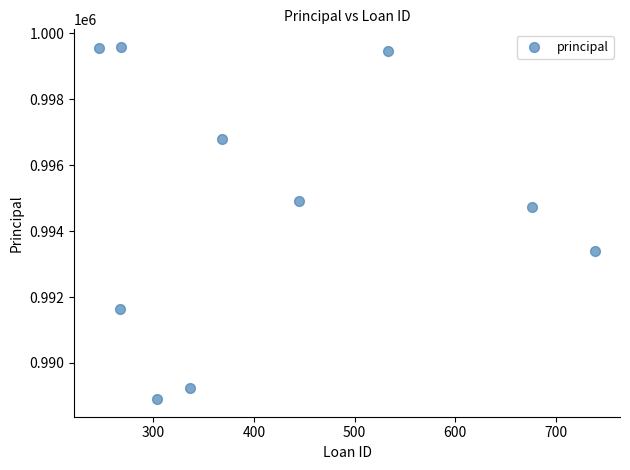

What Y value in the scatter plot is closest to 994244?

994732.8